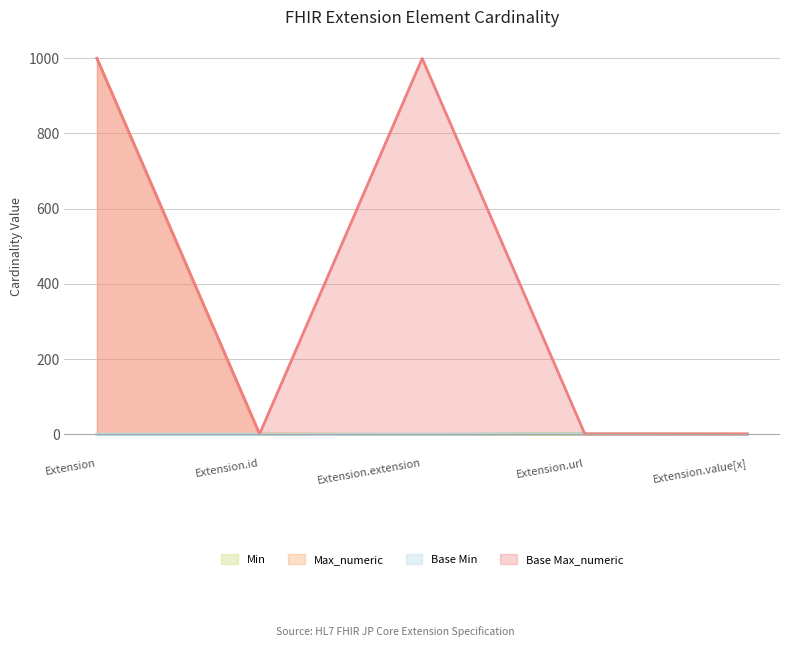

What are all the series names shown in the legend?

Min, Max_numeric, Base Min, Base Max_numeric